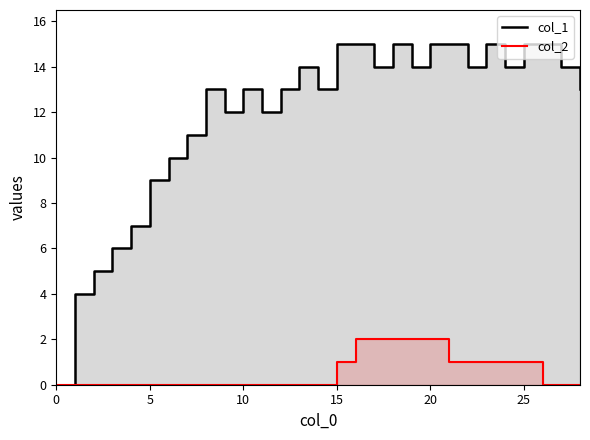

Does the chart display data point markers on the line(s)?

No